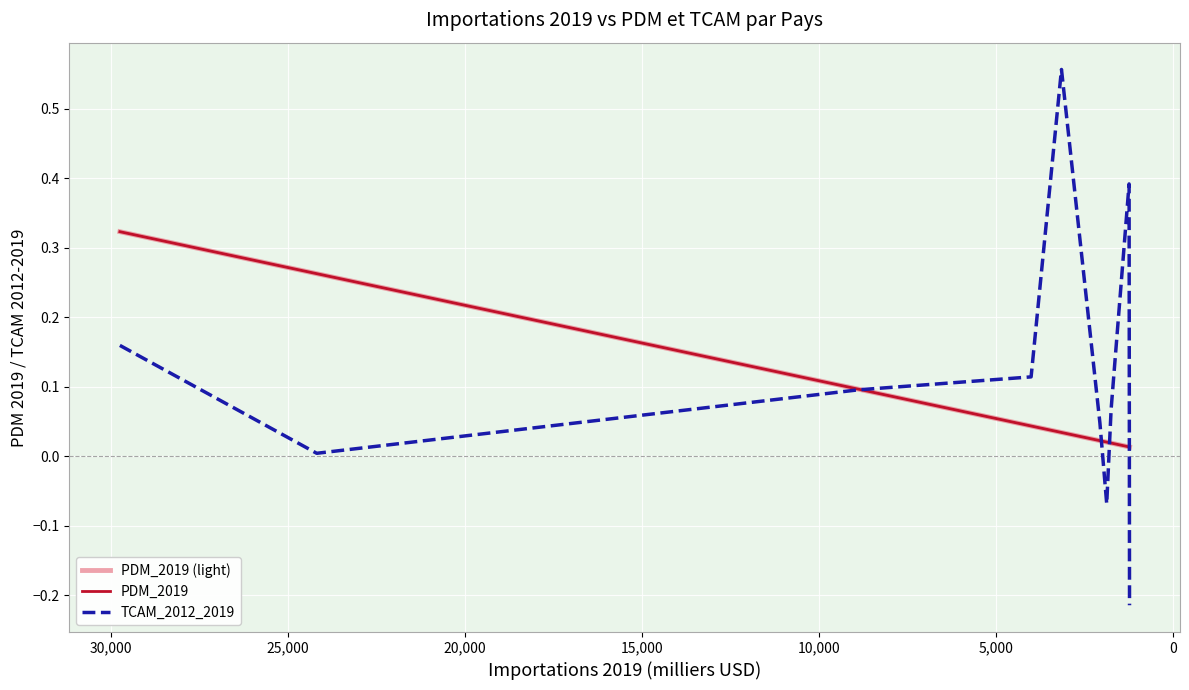

What is the smallest value displayed?

-0.2